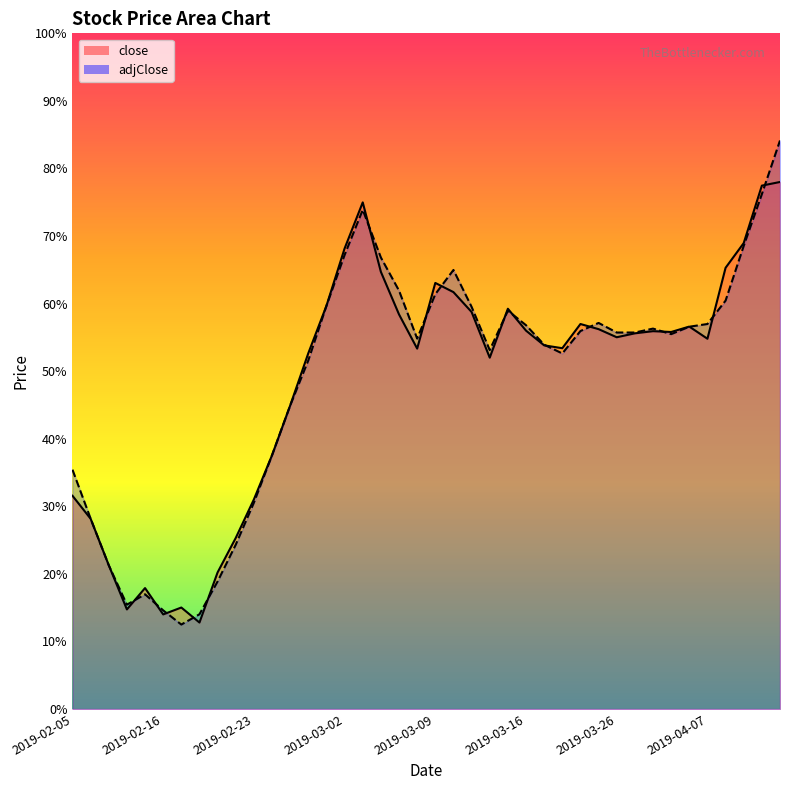

How many interior local peaks does the adjClose series have?

6